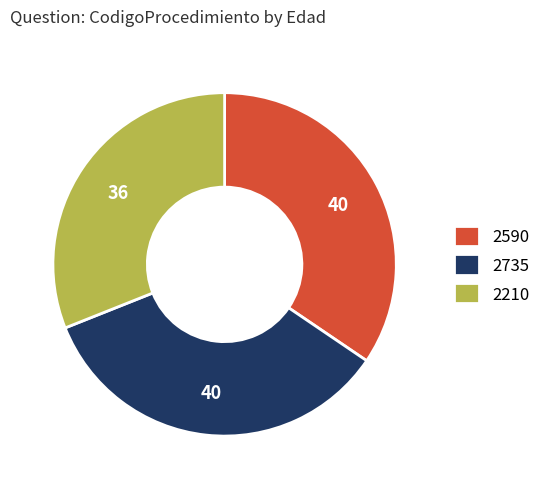

Which category has the smallest portion of the pie?

2210